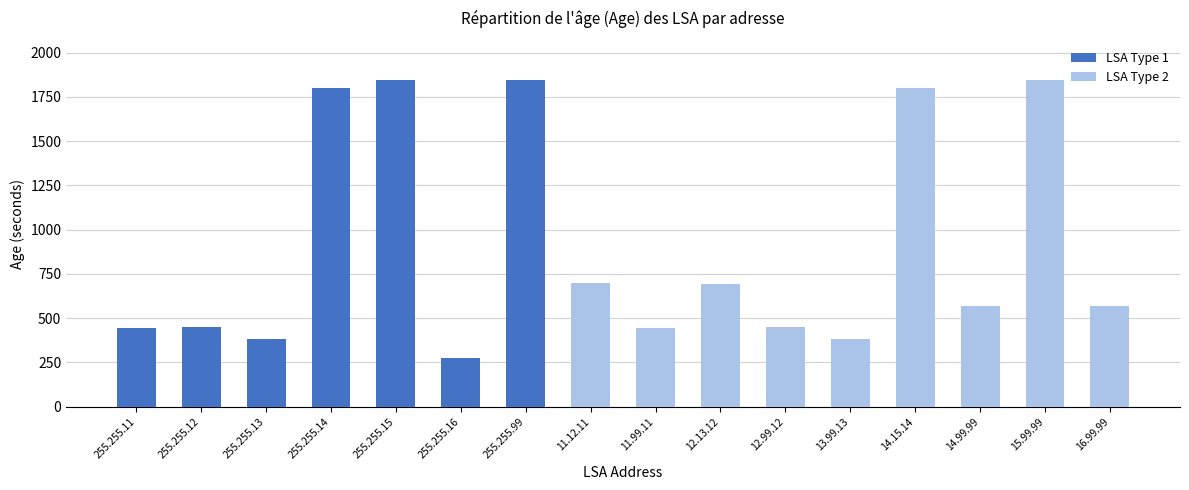

How many bars are there in total?

16